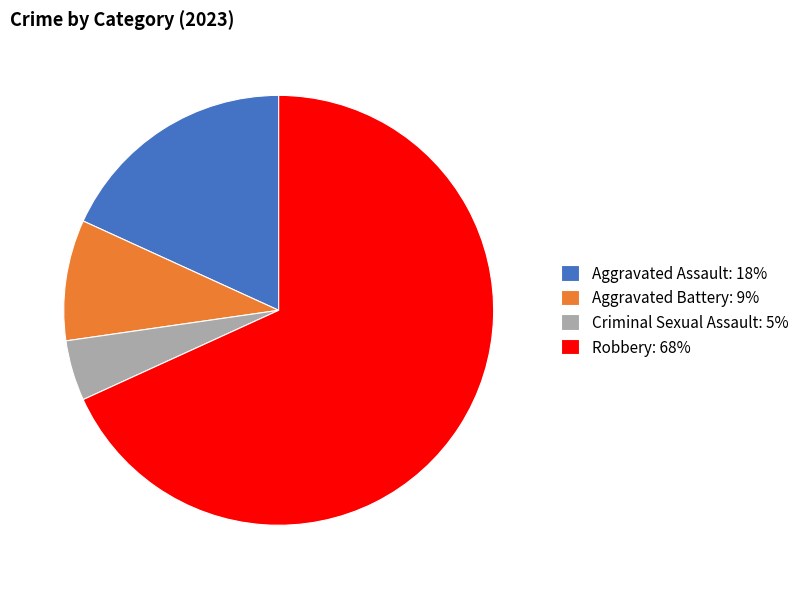

True or false: Aggravated Assault accounts for 18% of the total.

True